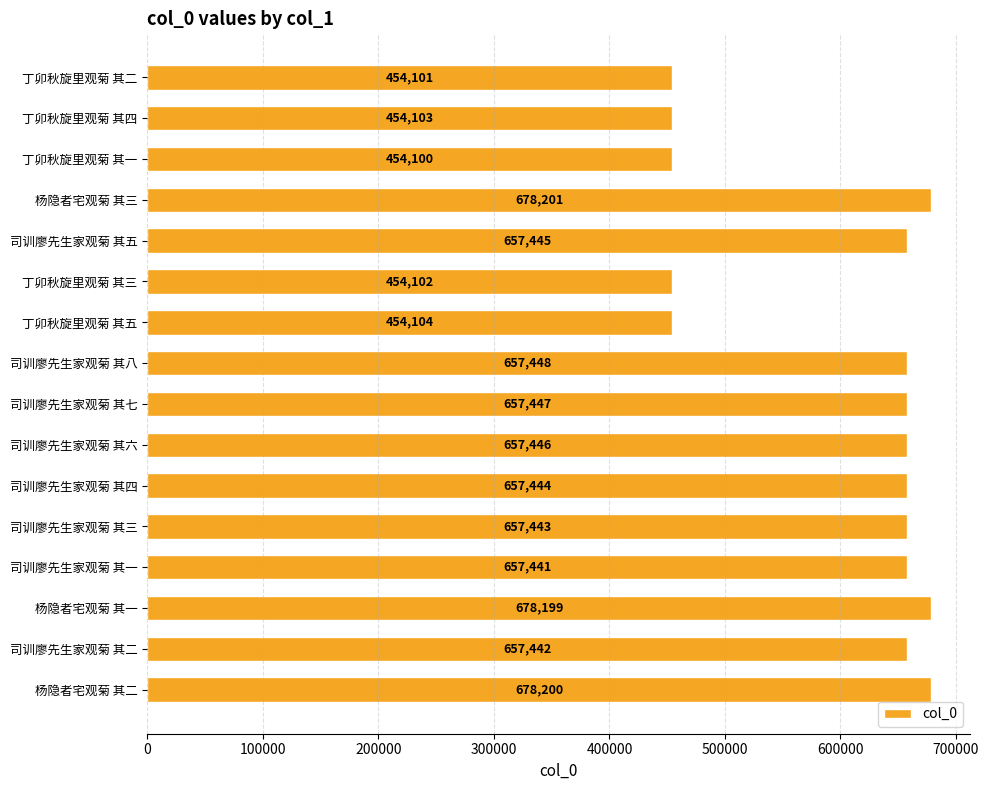

What is the value of the 8th bar from the top?

657448